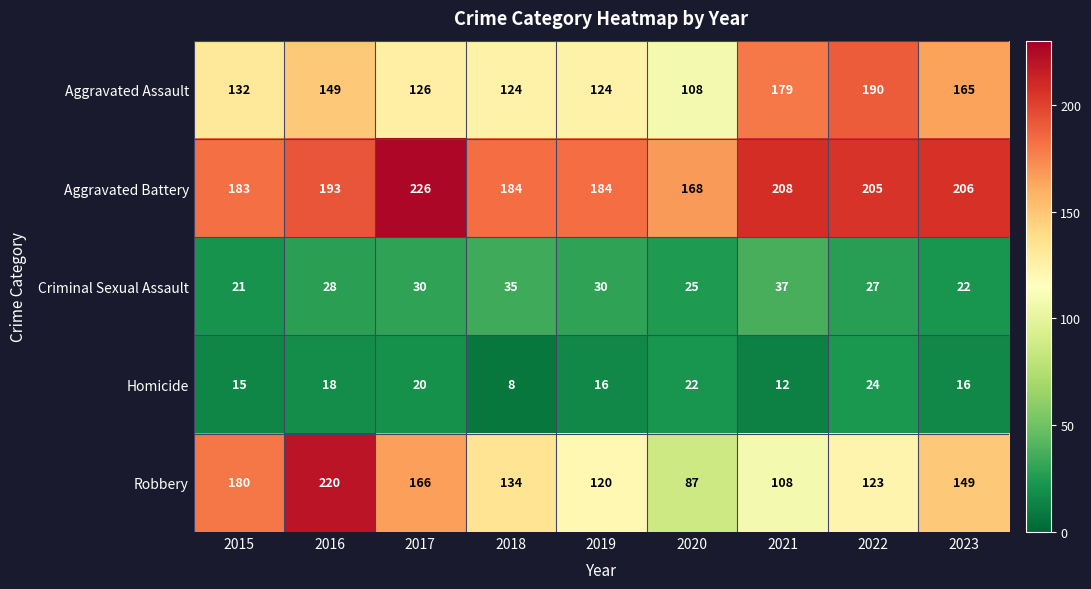

How many categories are shown in the chart?

9